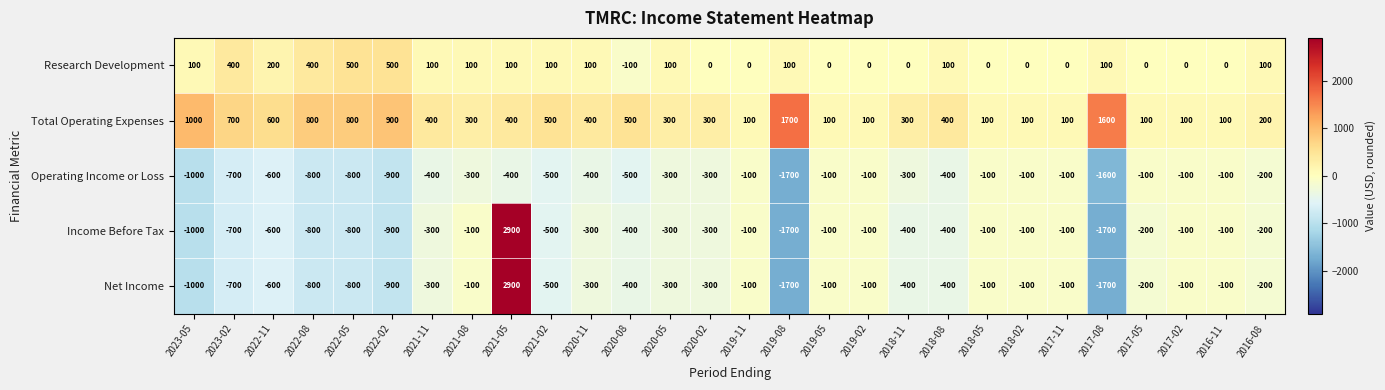

Count the number of categories in the chart.

28